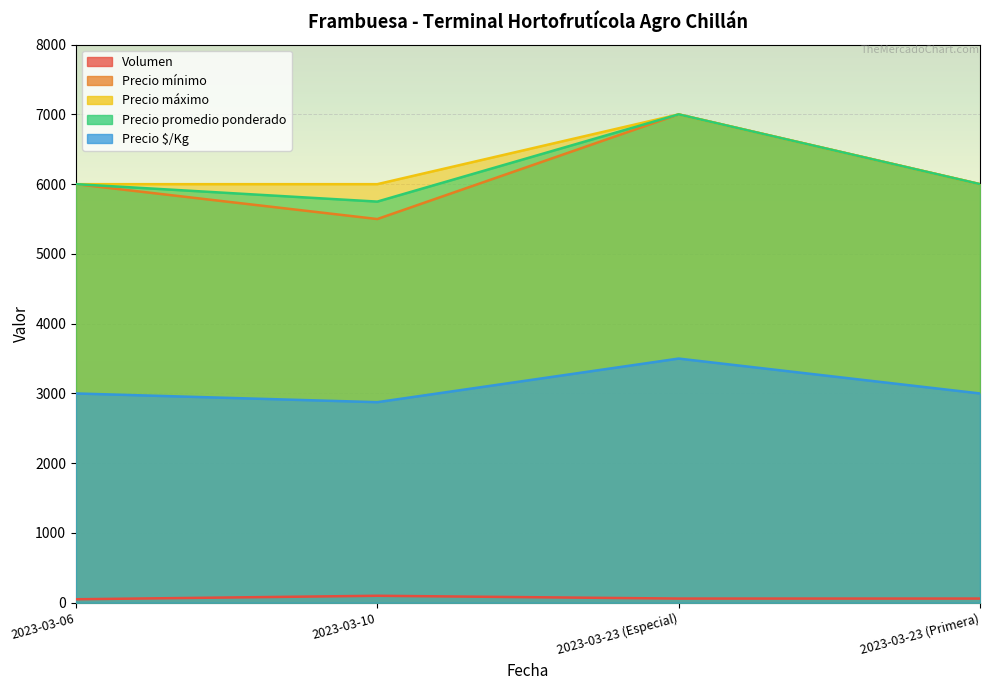

What is the label of the 4th point from the left?

2023-03-23 (Primera)